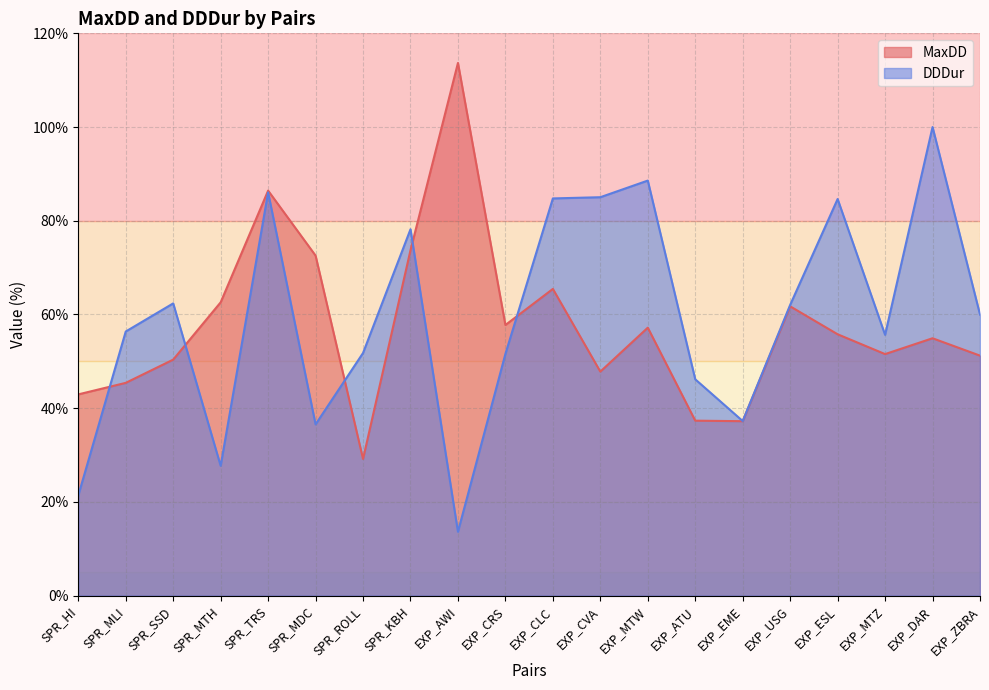

Does the chart display data point markers on the line(s)?

No